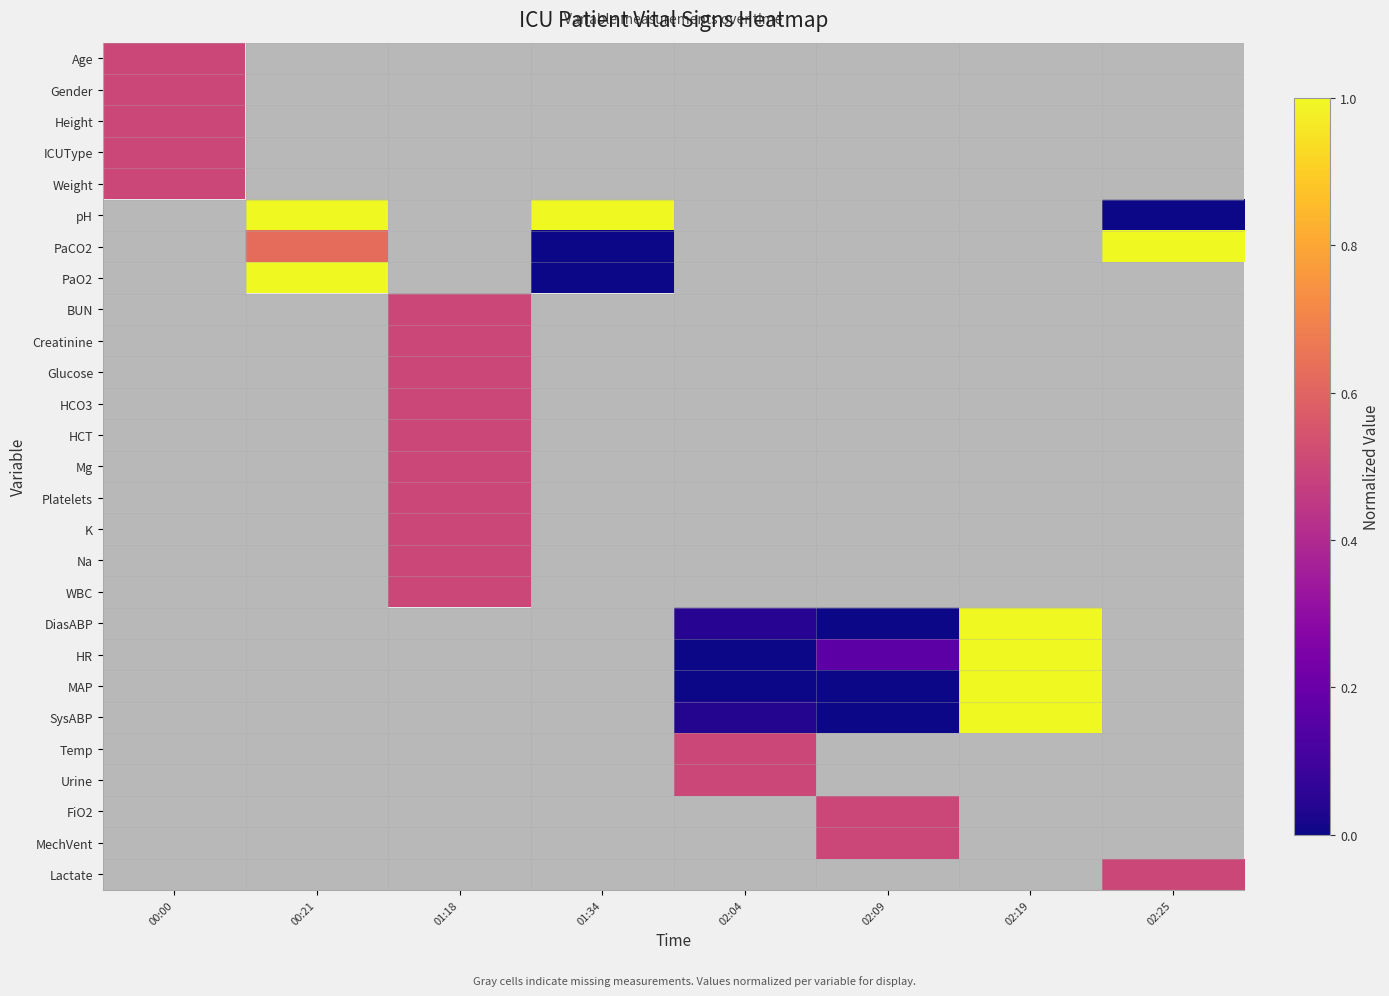

What is the greatest value displayed?

1.0